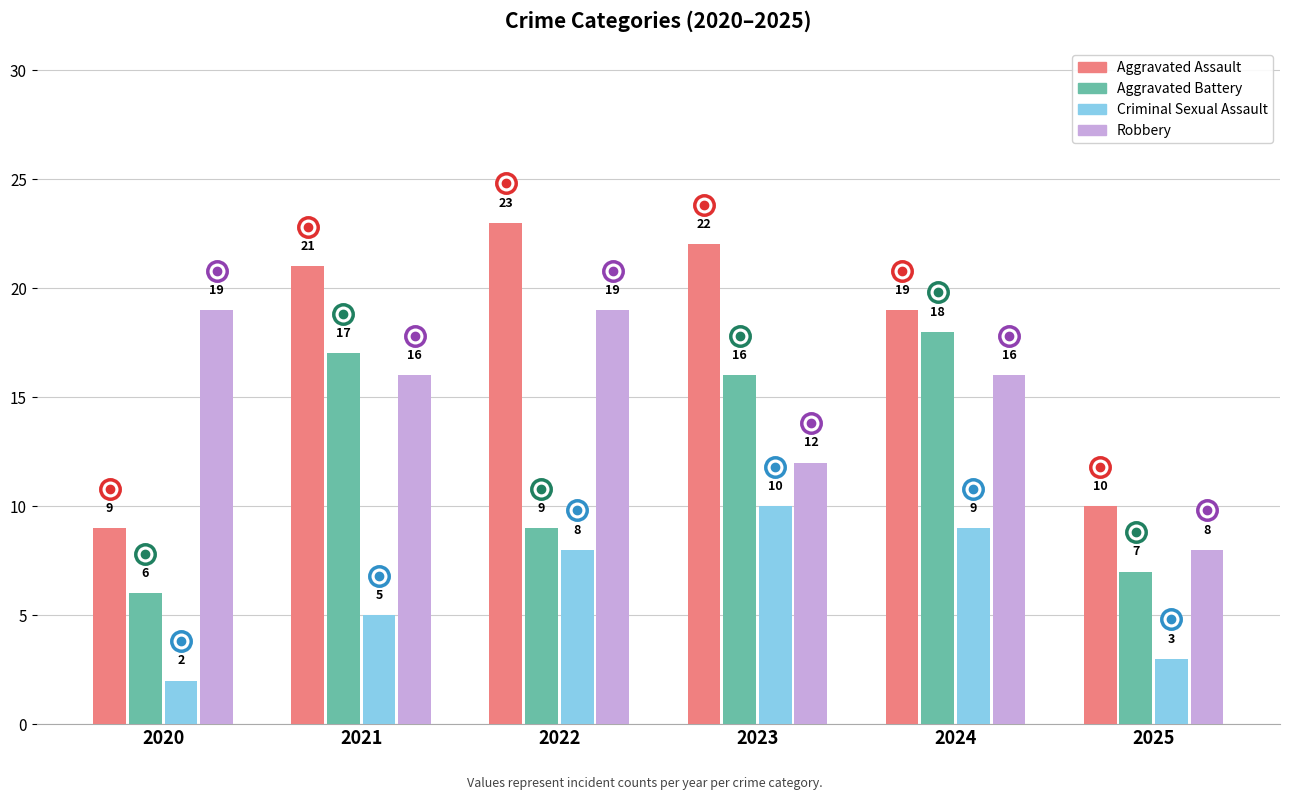

What is the approximate value of Aggravated Battery at 2025?

7